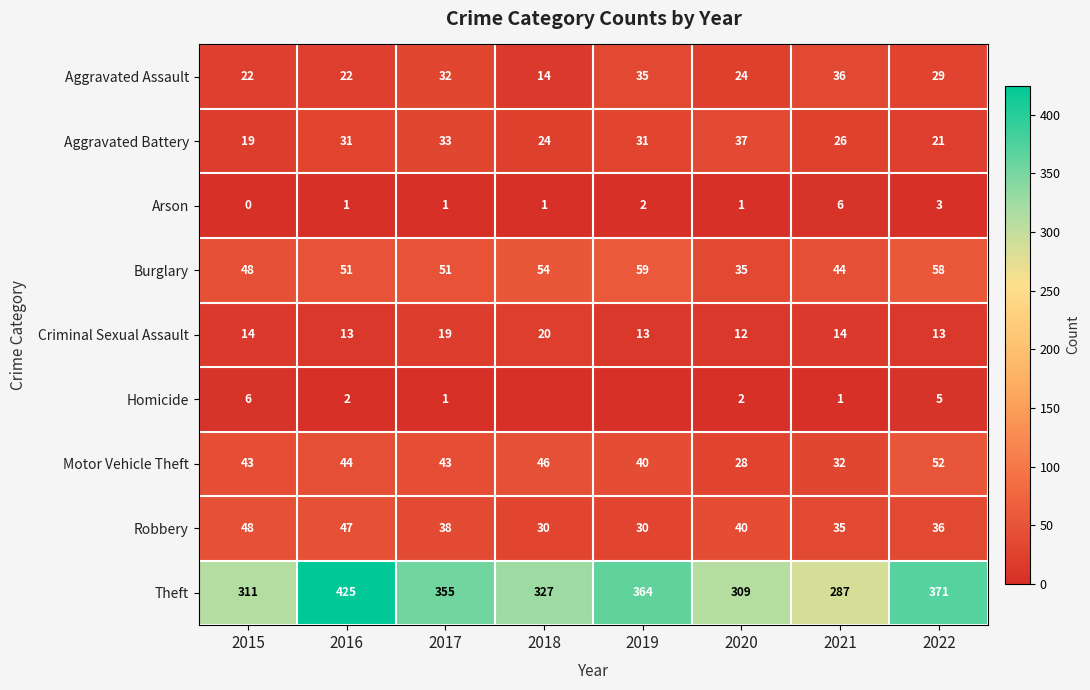

What is the approximate value of Aggravated Assault at 2022?

29